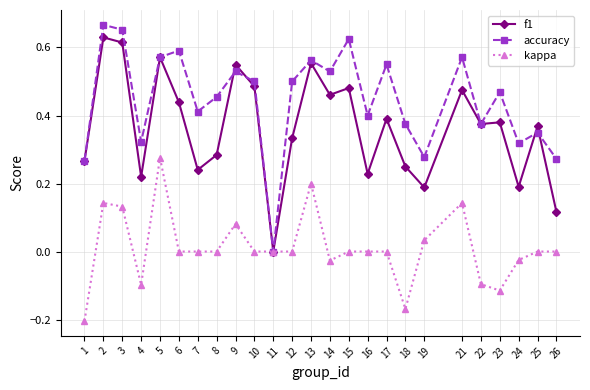

True or false: f1 and accuracy cross at least once.

True